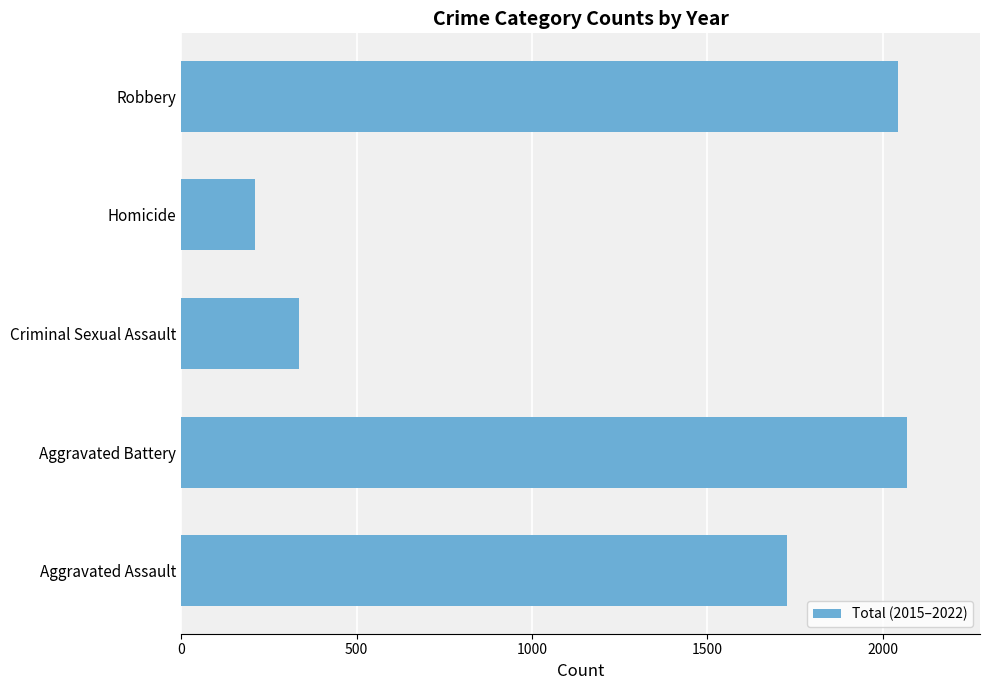

The chart shows a value of 1029 at Aggravated Assault. True or false?

False